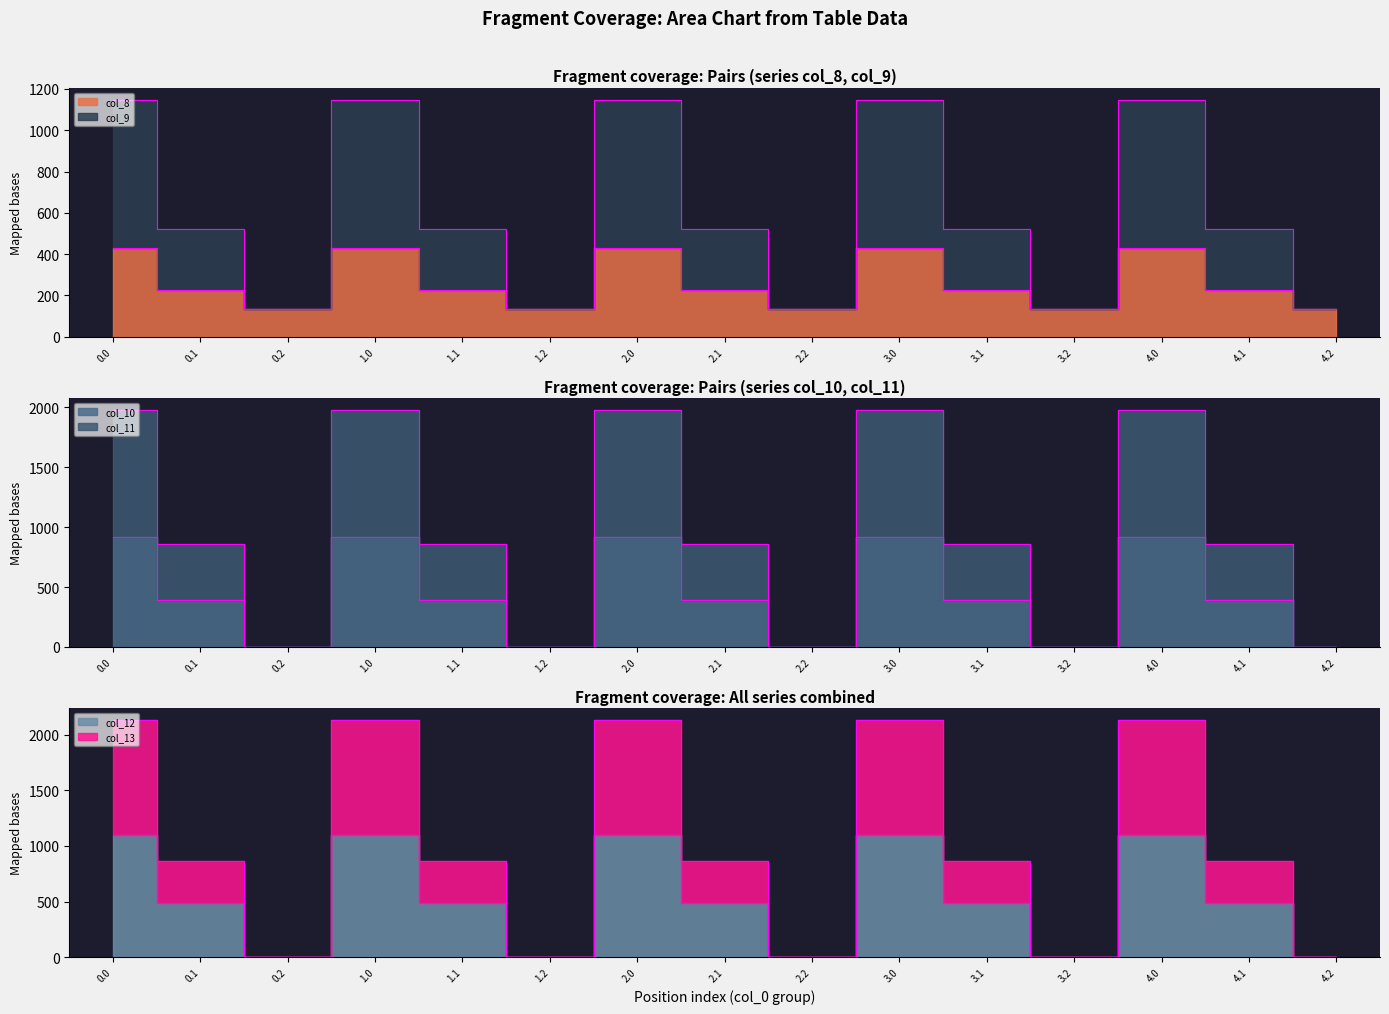

What is the average value of the col_10 series?

434.8